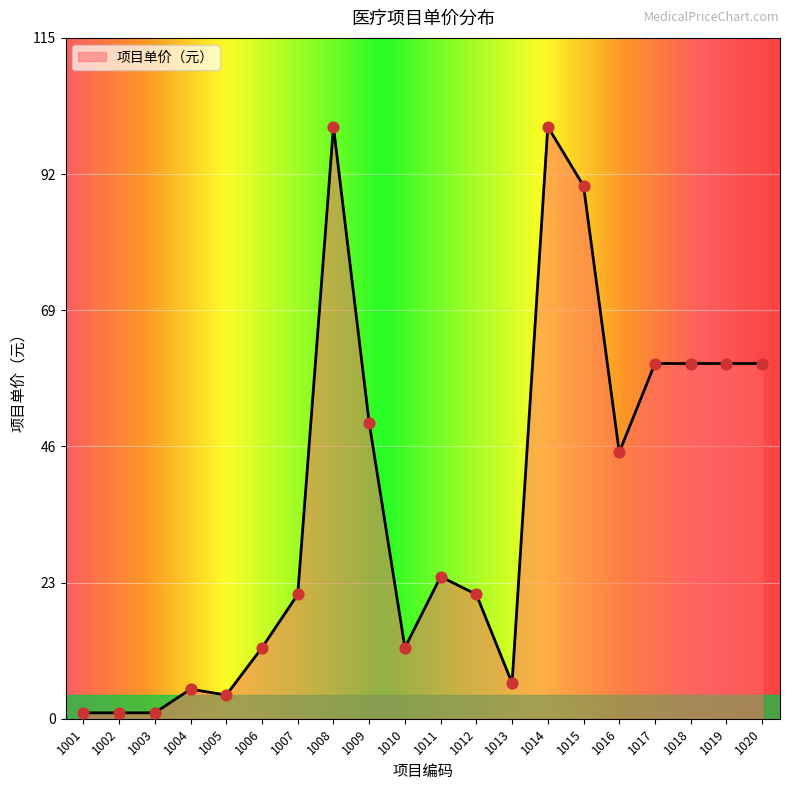

Which has a higher value, 1002 or 1006?

1006